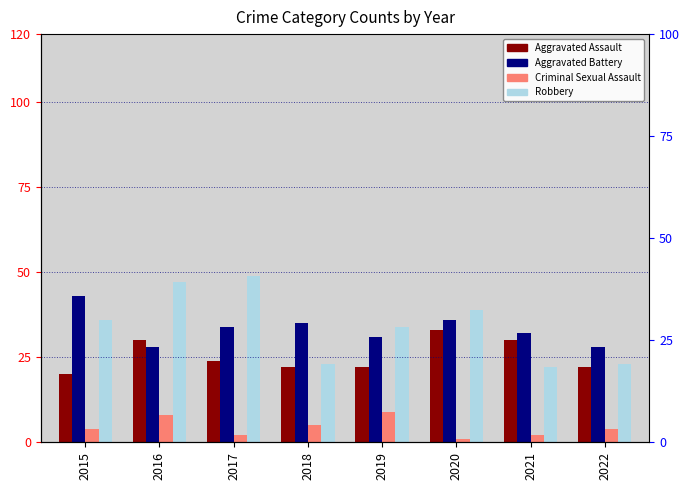

What are all the series names shown in the legend?

Aggravated Assault, Aggravated Battery, Criminal Sexual Assault, Robbery